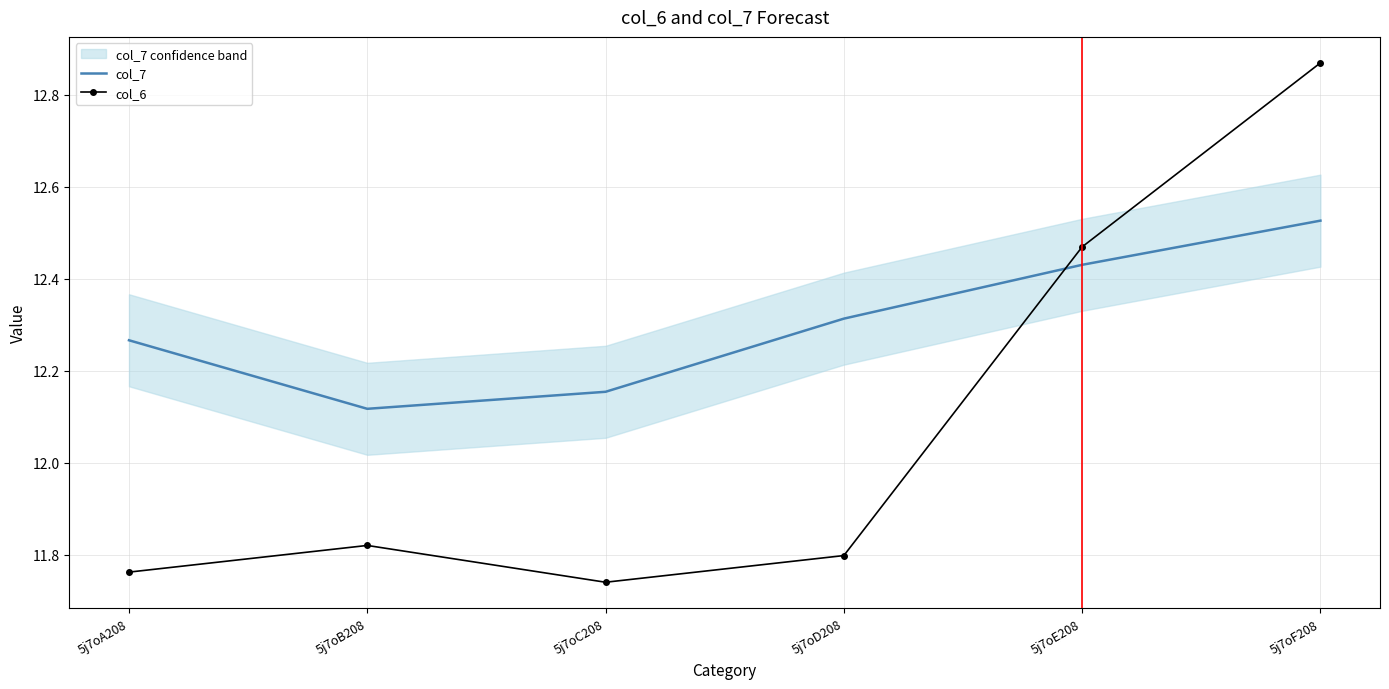

How many times do col_7 and col_6 cross each other?

1